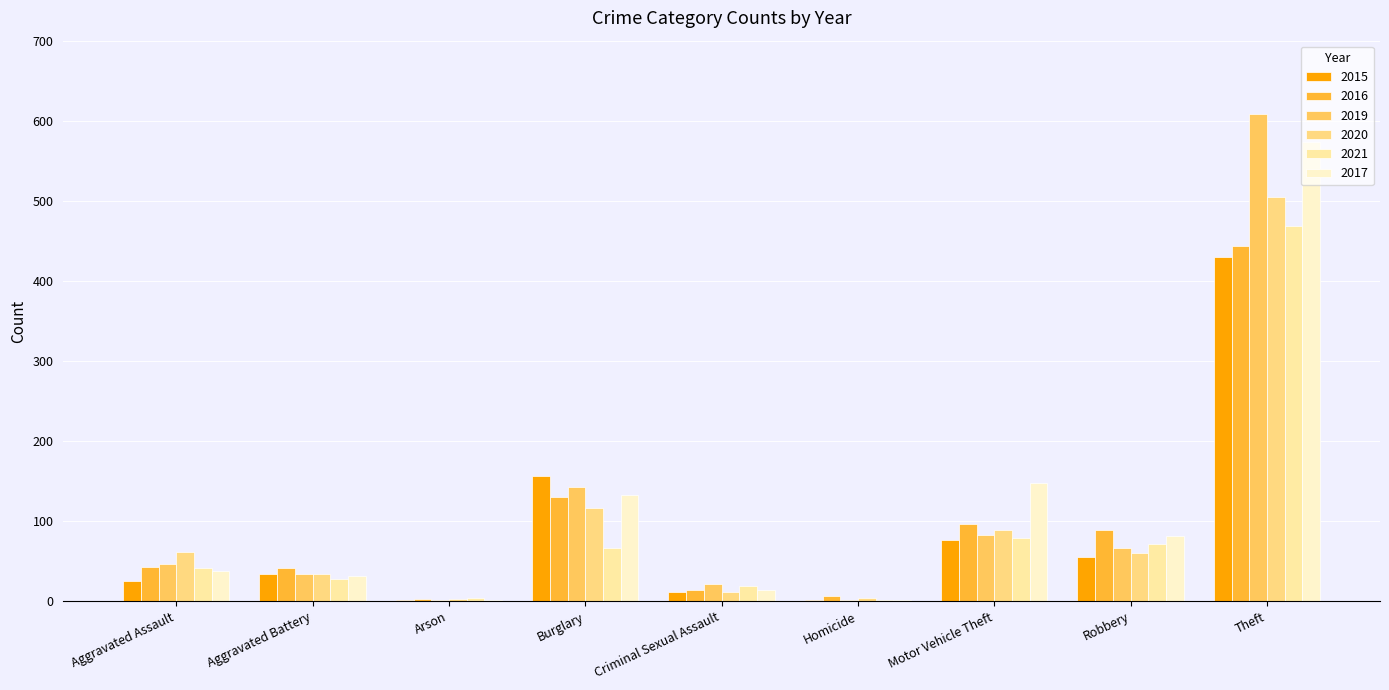

Is it true that 2019 equals 83 at Motor Vehicle Theft?

True